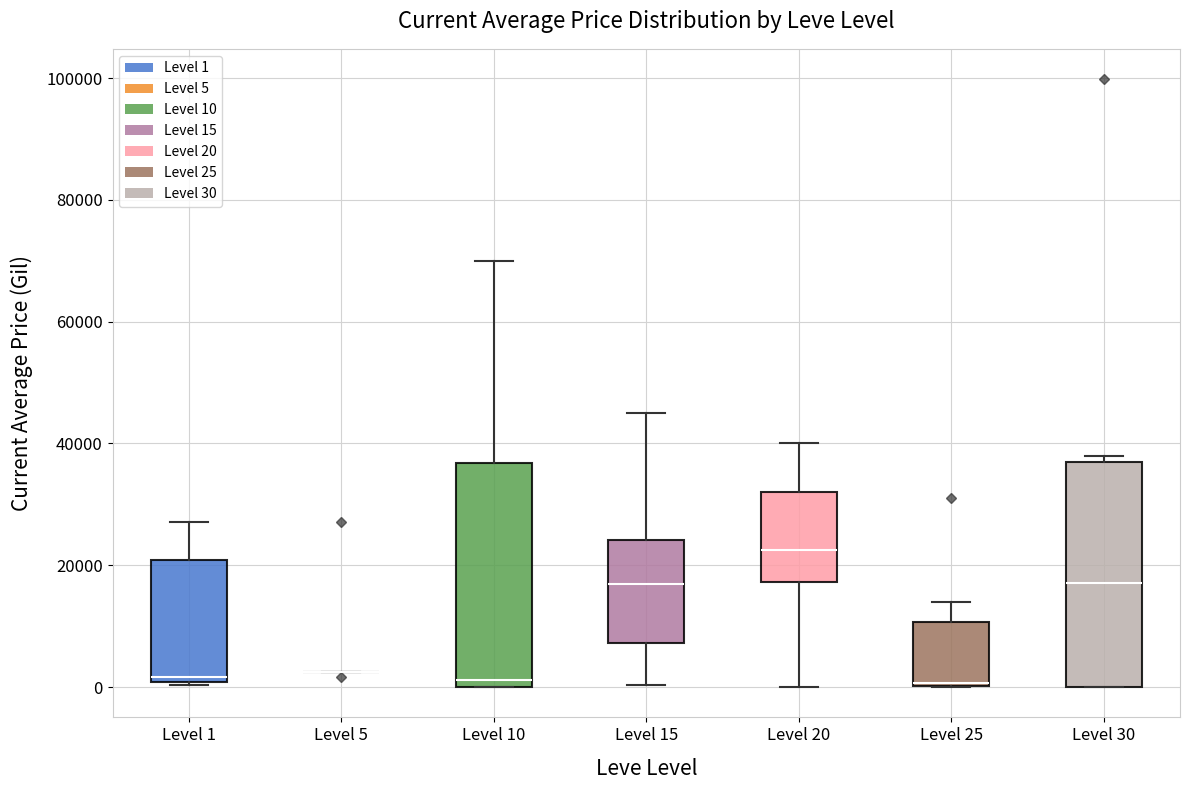

Where does the upper whisker of the box for Level 1 end on the y-axis? The values are not printed on the chart, so give them approximately, as read against the axis.

28000